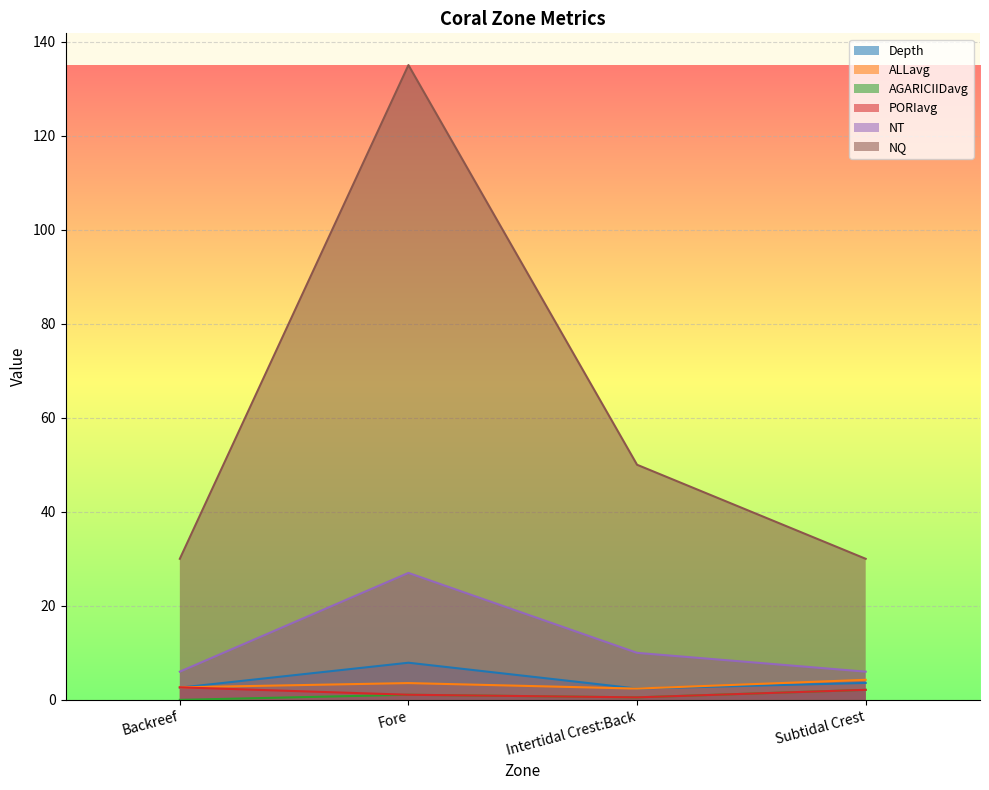

What is the label of the 2nd point from the right?

Intertidal Crest:Back